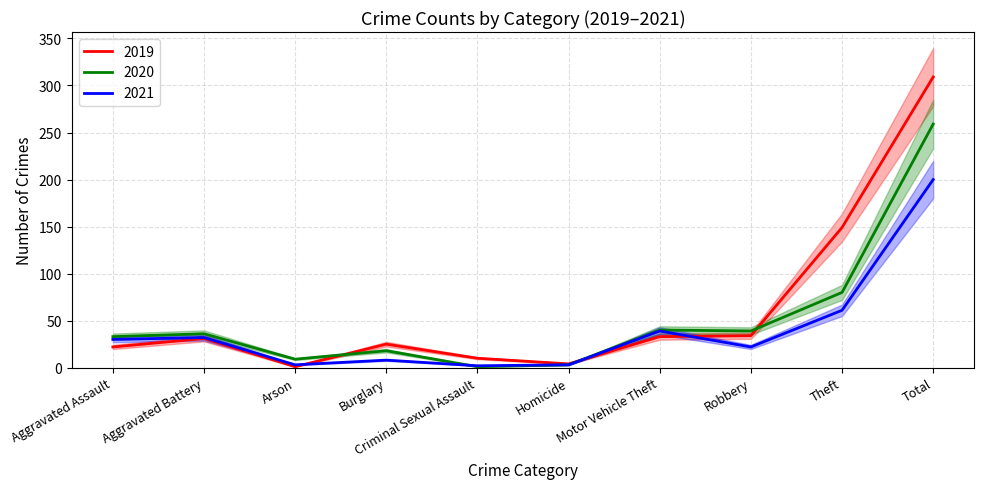

What is the label of the 1st point from the right?

Total